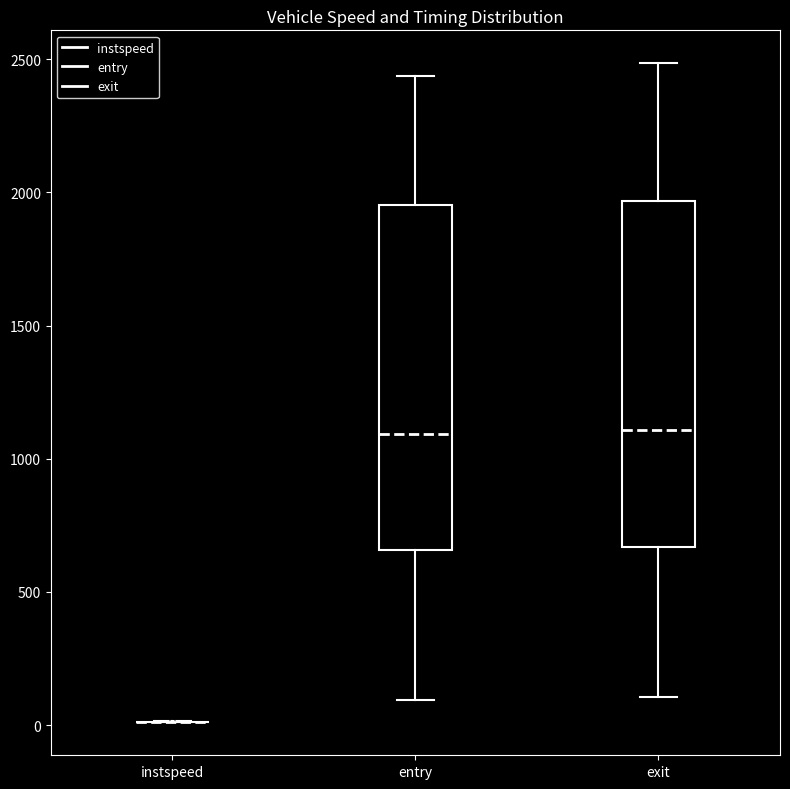

Reading left to right, transcribe this box plot: for each box, give where its median line is, the range the box spans, and where its two whiskers end, as read against the y-axis. The values are not printed on the chart, so give them approximately, as read against the axis.

instspeed: box collapsed to a line at 0, whiskers 0 to 0
entry: median 1100, box 650 to 1950, whiskers 100 to 2450
exit: median 1100, box 650 to 1950, whiskers 100 to 2500